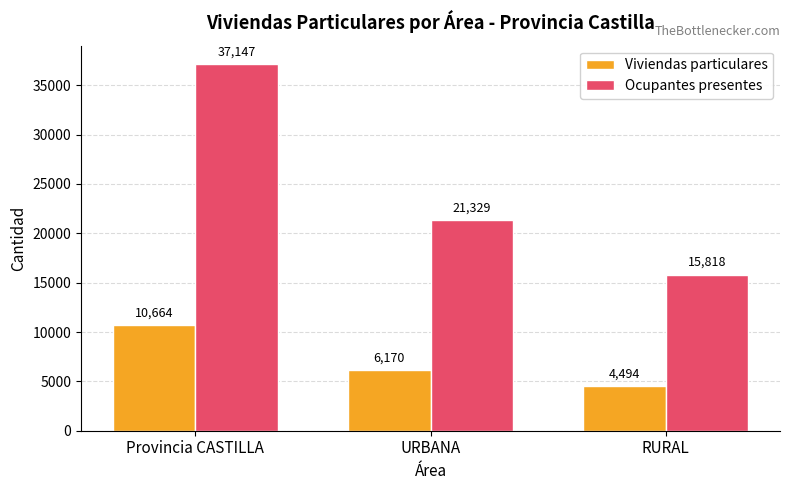

How many data points in Ocupantes presentes are less than 21329?

1